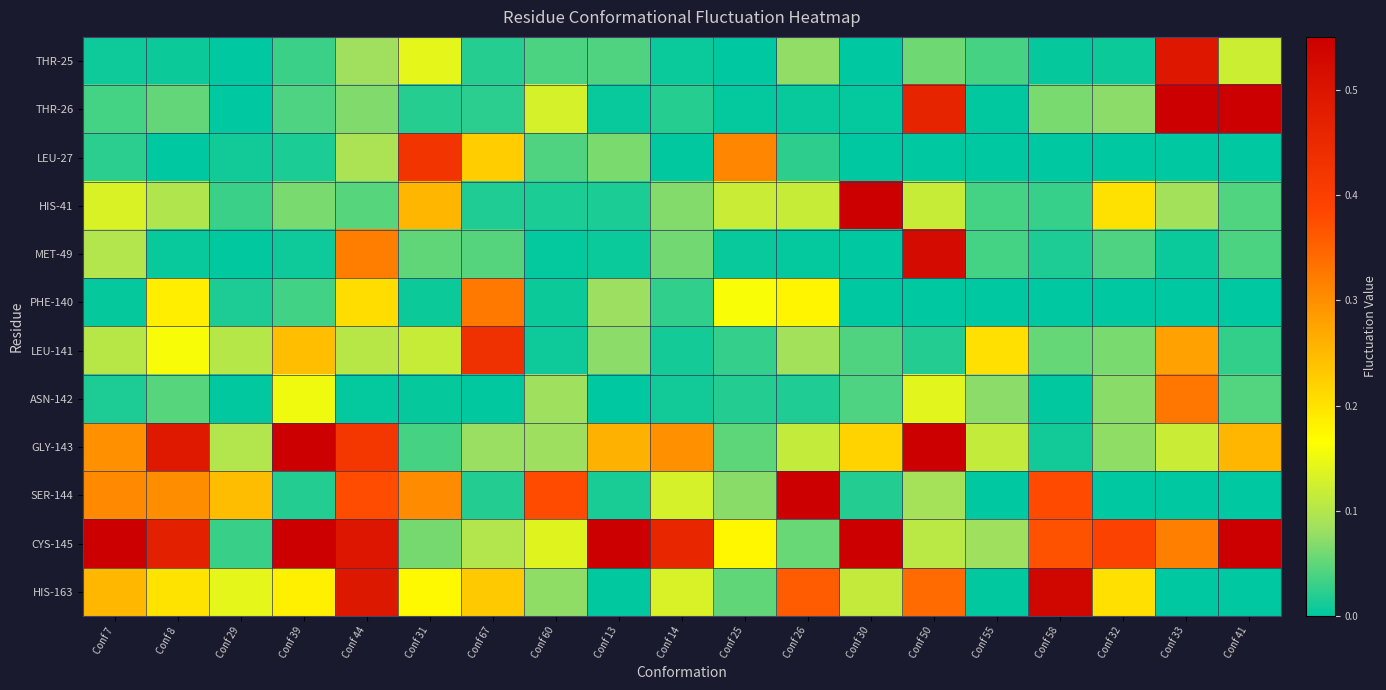

What is the difference between the highest and lowest values at Conf 60?

0.4